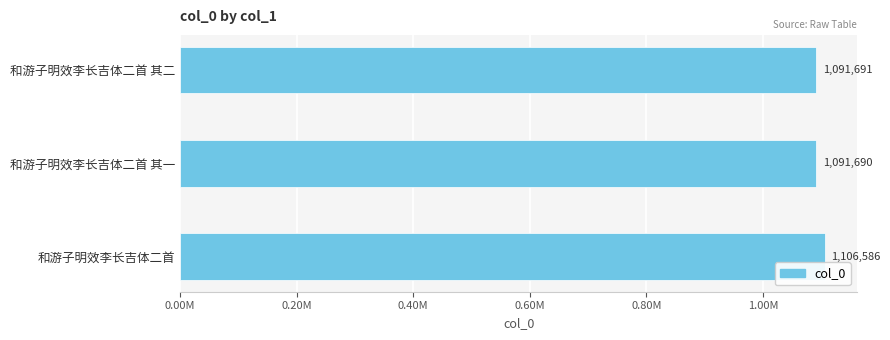

Does the chart contain any negative values?

No